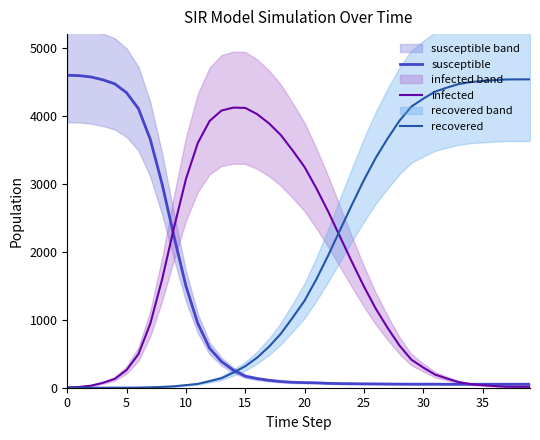

How many series are shown in this chart?

3